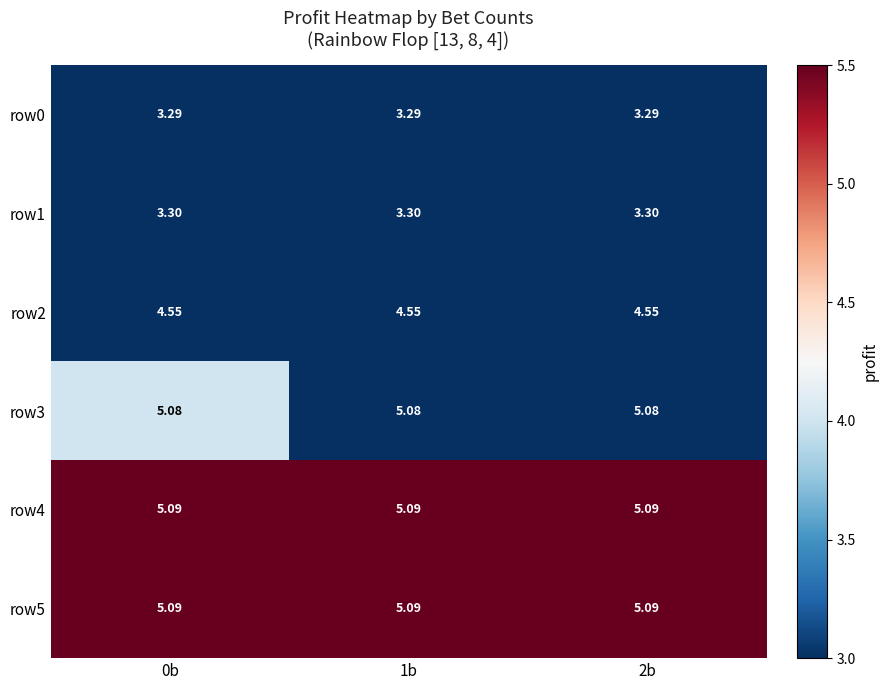

How many data points does each series have?

3